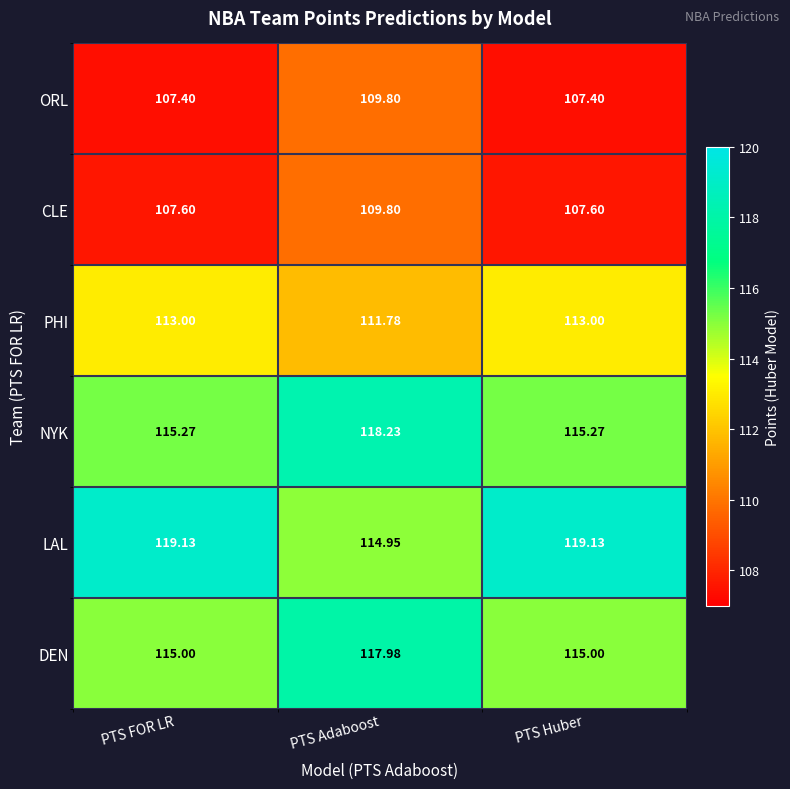

At which category is the sum across all series the highest?

PTS Adaboost